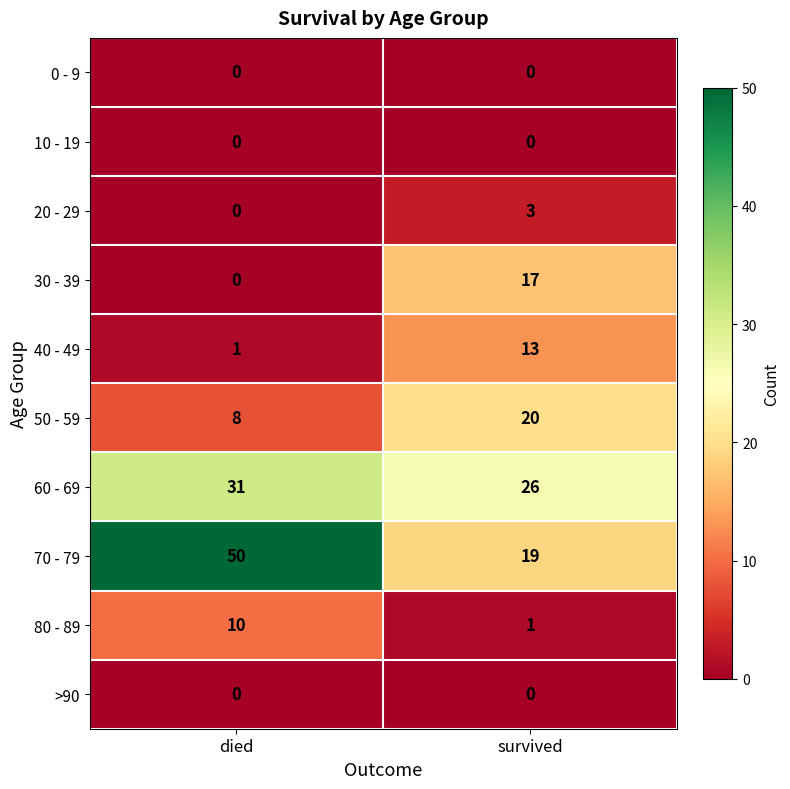

The value of 80 - 89 at survived is 1. True or false?

True